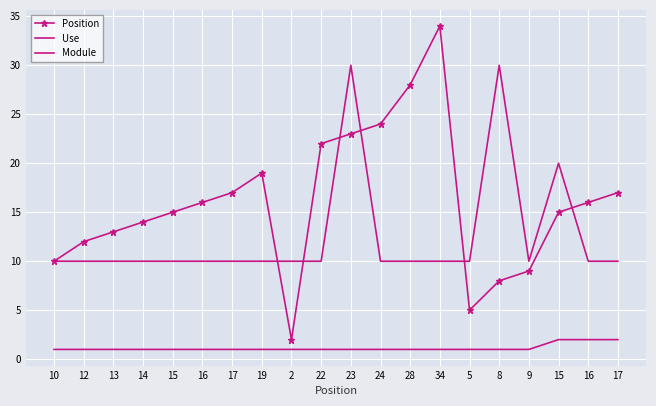

List the series in order of their overall mean, lowest first.

Module, Use, Position